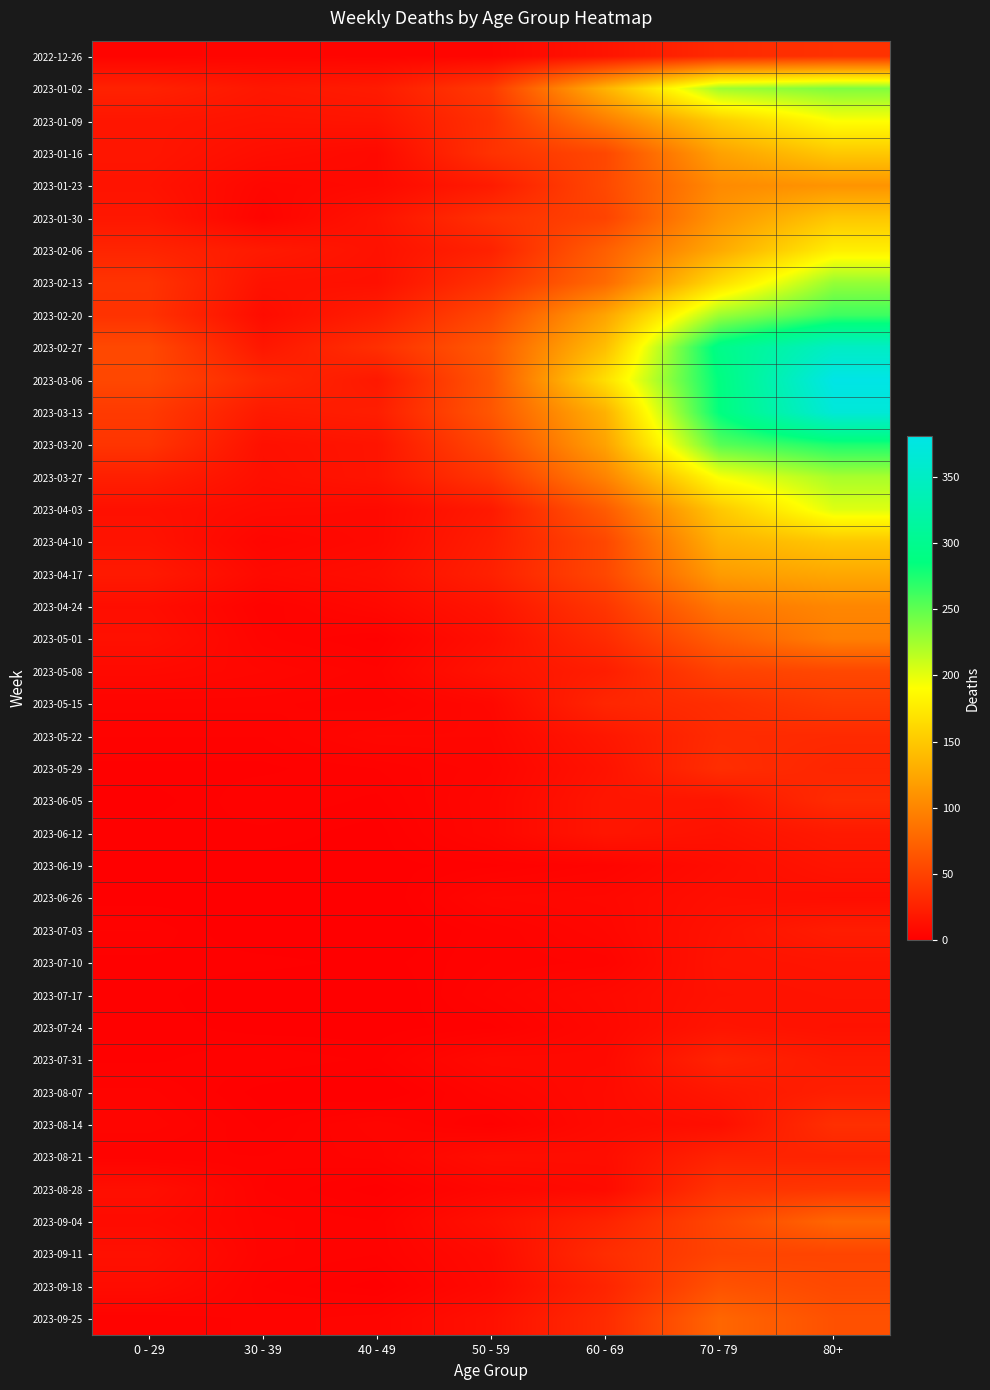

Reading left to right, list all the values displayed in this chart.

2022-12-26: 0 - 29=4	30 - 39=5	40 - 49=4	50 - 59=5	60 - 69=16	70 - 79=32	80+=38
2023-01-02: 0 - 29=26	30 - 39=18	40 - 49=21	50 - 59=44	60 - 69=134	70 - 79=226	80+=238
2023-01-09: 0 - 29=17	30 - 39=15	40 - 49=16	50 - 59=37	60 - 69=94	70 - 79=153	80+=191
2023-01-16: 0 - 29=17	30 - 39=11	40 - 49=8	50 - 59=38	60 - 69=54	70 - 79=121	80+=150
2023-01-23: 0 - 29=15	30 - 39=6	40 - 49=8	50 - 59=21	60 - 69=55	70 - 79=104	80+=111
2023-01-30: 0 - 29=18	30 - 39=4	40 - 49=15	50 - 59=37	60 - 69=51	70 - 79=112	80+=149
2023-02-06: 0 - 29=28	30 - 39=20	40 - 49=14	50 - 59=26	60 - 69=72	70 - 79=127	80+=179
2023-02-13: 0 - 29=39	30 - 39=14	40 - 49=13	50 - 59=38	60 - 69=80	70 - 79=165	80+=230
2023-02-20: 0 - 29=38	30 - 39=10	40 - 49=23	50 - 59=55	60 - 69=123	70 - 79=227	80+=263
2023-02-27: 0 - 29=55	30 - 39=18	40 - 49=36	50 - 59=68	60 - 69=143	70 - 79=295	80+=350
2023-03-06: 0 - 29=54	30 - 39=30	40 - 49=19	50 - 59=65	60 - 69=167	70 - 79=287	80+=381
2023-03-13: 0 - 29=44	30 - 39=20	40 - 49=23	50 - 59=65	60 - 69=133	70 - 79=286	80+=368
2023-03-20: 0 - 29=40	30 - 39=13	40 - 49=16	50 - 59=55	60 - 69=122	70 - 79=253	80+=275
2023-03-27: 0 - 29=24	30 - 39=12	40 - 49=16	50 - 59=41	60 - 69=99	70 - 79=193	80+=223
2023-04-03: 0 - 29=13	30 - 39=9	40 - 49=8	50 - 59=20	60 - 69=69	70 - 79=150	80+=203
2023-04-10: 0 - 29=15	30 - 39=5	40 - 49=8	50 - 59=23	60 - 69=54	70 - 79=133	80+=149
2023-04-17: 0 - 29=20	30 - 39=8	40 - 49=11	50 - 59=25	60 - 69=54	70 - 79=117	80+=126
2023-04-24: 0 - 29=11	30 - 39=3	40 - 49=7	50 - 59=16	60 - 69=41	70 - 79=90	80+=101
2023-05-01: 0 - 29=13	30 - 39=4	40 - 49=2	50 - 59=12	60 - 69=33	70 - 79=71	80+=95
2023-05-08: 0 - 29=8	30 - 39=6	40 - 49=4	50 - 59=15	60 - 69=23	70 - 79=50	80+=54
2023-05-15: 0 - 29=4	30 - 39=4	40 - 49=3	50 - 59=7	60 - 69=29	70 - 79=35	80+=44
2023-05-22: 0 - 29=3	30 - 39=3	40 - 49=6	50 - 59=6	60 - 69=18	70 - 79=33	80+=32
2023-05-29: 0 - 29=2	30 - 39=2	40 - 49=3	50 - 59=5	60 - 69=15	70 - 79=35	80+=29
2023-06-05: 0 - 29=1	30 - 39=3	40 - 49=2	50 - 59=6	60 - 69=17	70 - 79=17	80+=33
2023-06-12: 0 - 29=2	30 - 39=2	40 - 49=1	50 - 59=6	60 - 69=17	70 - 79=14	80+=20
2023-06-19: 0 - 29=1	30 - 39=1	40 - 49=1	50 - 59=2	60 - 69=4	70 - 79=10	80+=16
2023-06-26: 0 - 29=1	30 - 39=1	40 - 49=0	50 - 59=6	60 - 69=7	70 - 79=12	80+=11
2023-07-03: 0 - 29=3	30 - 39=0	40 - 49=0	50 - 59=3	60 - 69=6	70 - 79=14	80+=22
2023-07-10: 0 - 29=2	30 - 39=2	40 - 49=1	50 - 59=3	60 - 69=4	70 - 79=15	80+=16
2023-07-17: 0 - 29=2	30 - 39=0	40 - 49=0	50 - 59=4	60 - 69=8	70 - 79=14	80+=15
2023-07-24: 0 - 29=2	30 - 39=1	40 - 49=1	50 - 59=2	60 - 69=7	70 - 79=16	80+=14
2023-07-31: 0 - 29=2	30 - 39=3	40 - 49=2	50 - 59=8	60 - 69=8	70 - 79=27	80+=20
2023-08-07: 0 - 29=4	30 - 39=1	40 - 49=0	50 - 59=5	60 - 69=9	70 - 79=18	80+=24
2023-08-14: 0 - 29=5	30 - 39=2	40 - 49=5	50 - 59=2	60 - 69=9	70 - 79=12	80+=36
2023-08-21: 0 - 29=3	30 - 39=3	40 - 49=4	50 - 59=11	60 - 69=11	70 - 79=27	80+=27
2023-08-28: 0 - 29=12	30 - 39=3	40 - 49=1	50 - 59=6	60 - 69=9	70 - 79=39	80+=41
2023-09-04: 0 - 29=9	30 - 39=4	40 - 49=3	50 - 59=13	60 - 69=27	70 - 79=53	80+=77
2023-09-11: 0 - 29=13	30 - 39=4	40 - 49=3	50 - 59=9	60 - 69=34	70 - 79=51	80+=52
2023-09-18: 0 - 29=10	30 - 39=3	40 - 49=1	50 - 59=8	60 - 69=28	70 - 79=62	80+=55
2023-09-25: 0 - 29=3	30 - 39=4	40 - 49=5	50 - 59=13	60 - 69=33	70 - 79=77	80+=61